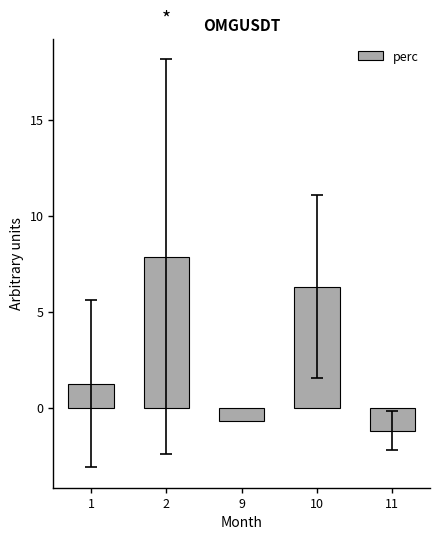

The chart shows a value of 1.2 at 1. True or false?

True